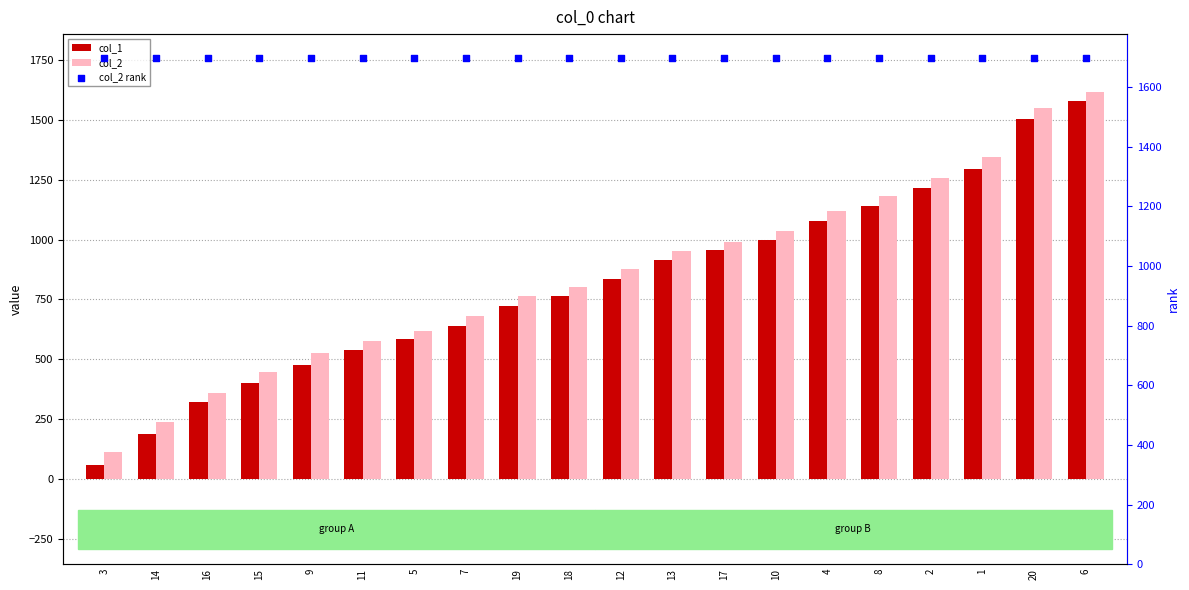

Which series contains the lowest Y value?

col_1